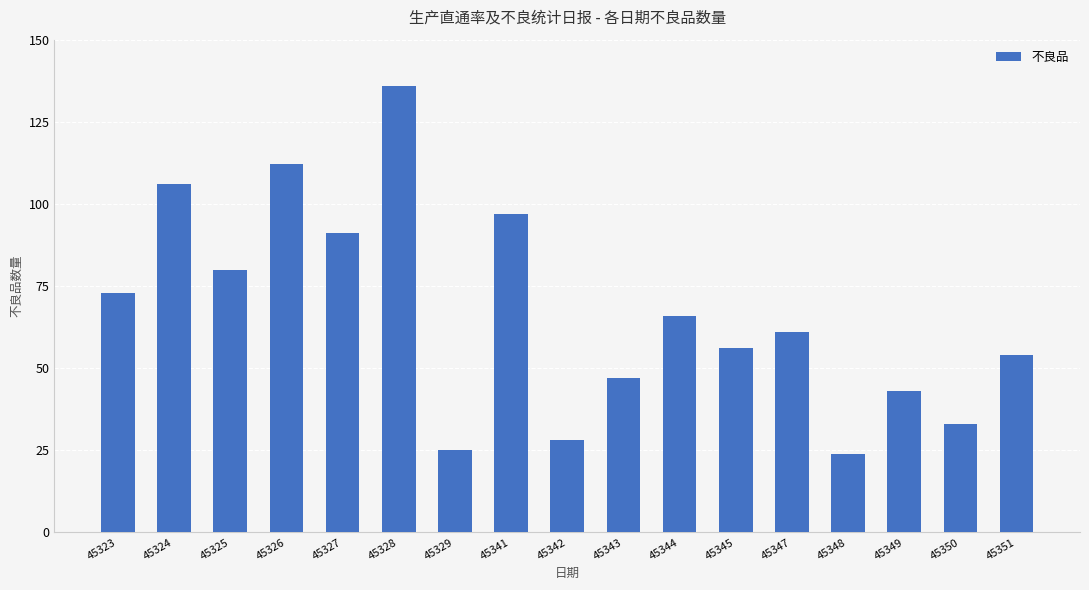

What is the value of the 6th bar from the left?

136